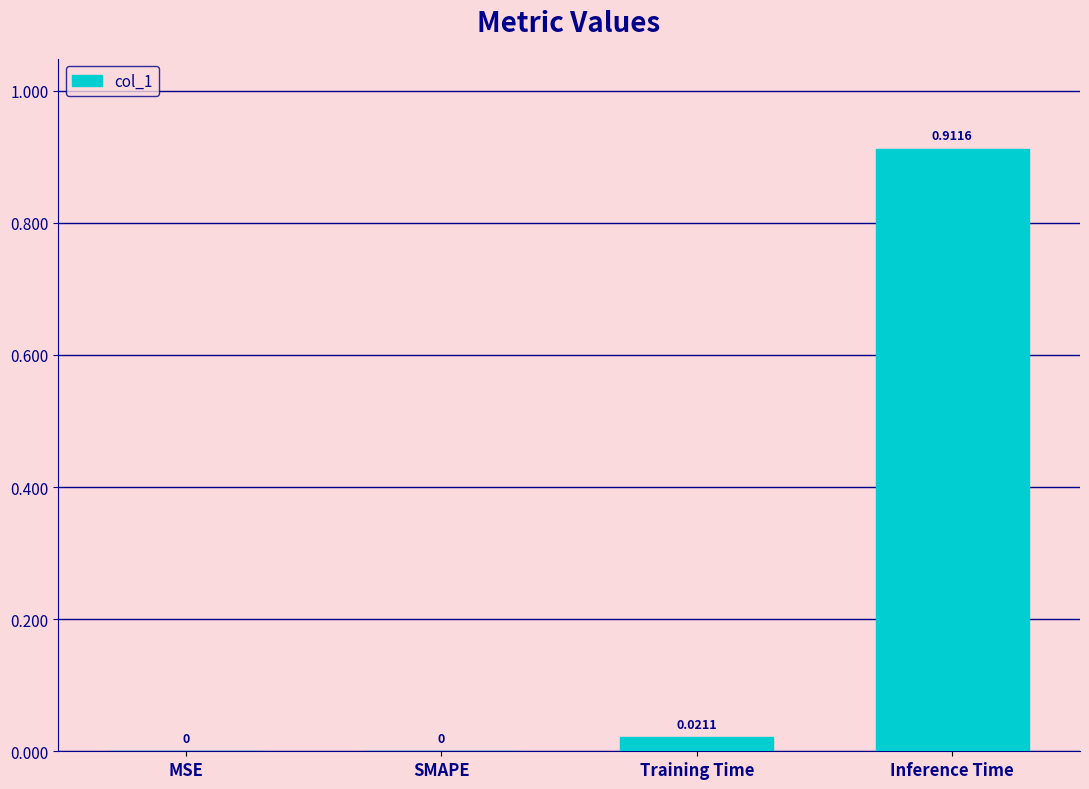

Which label corresponds to the largest value in the chart?

Inference Time